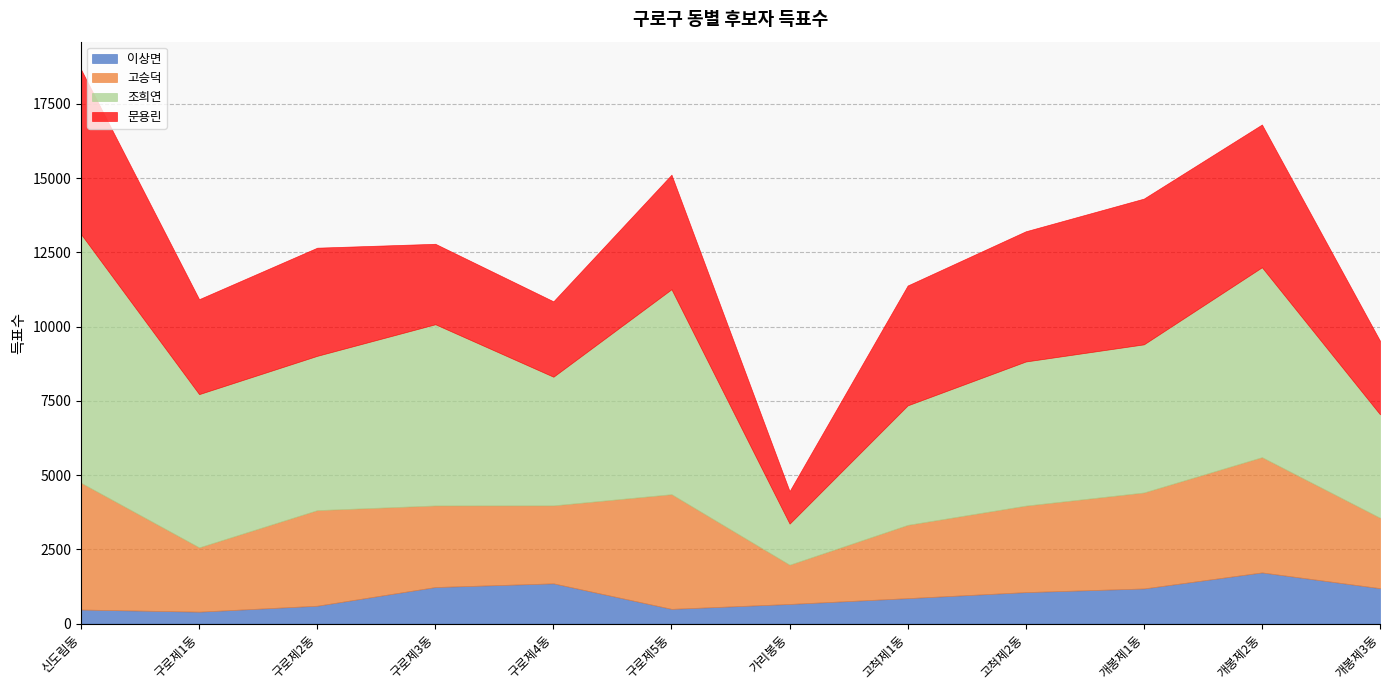

At 구로제1동, list the series in order from largest to smallest.

조희연, 문용린, 고승덕, 이상면